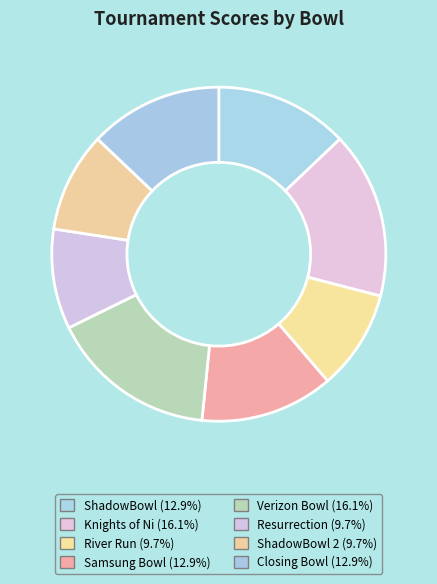

Count the number of slices in the pie.

8